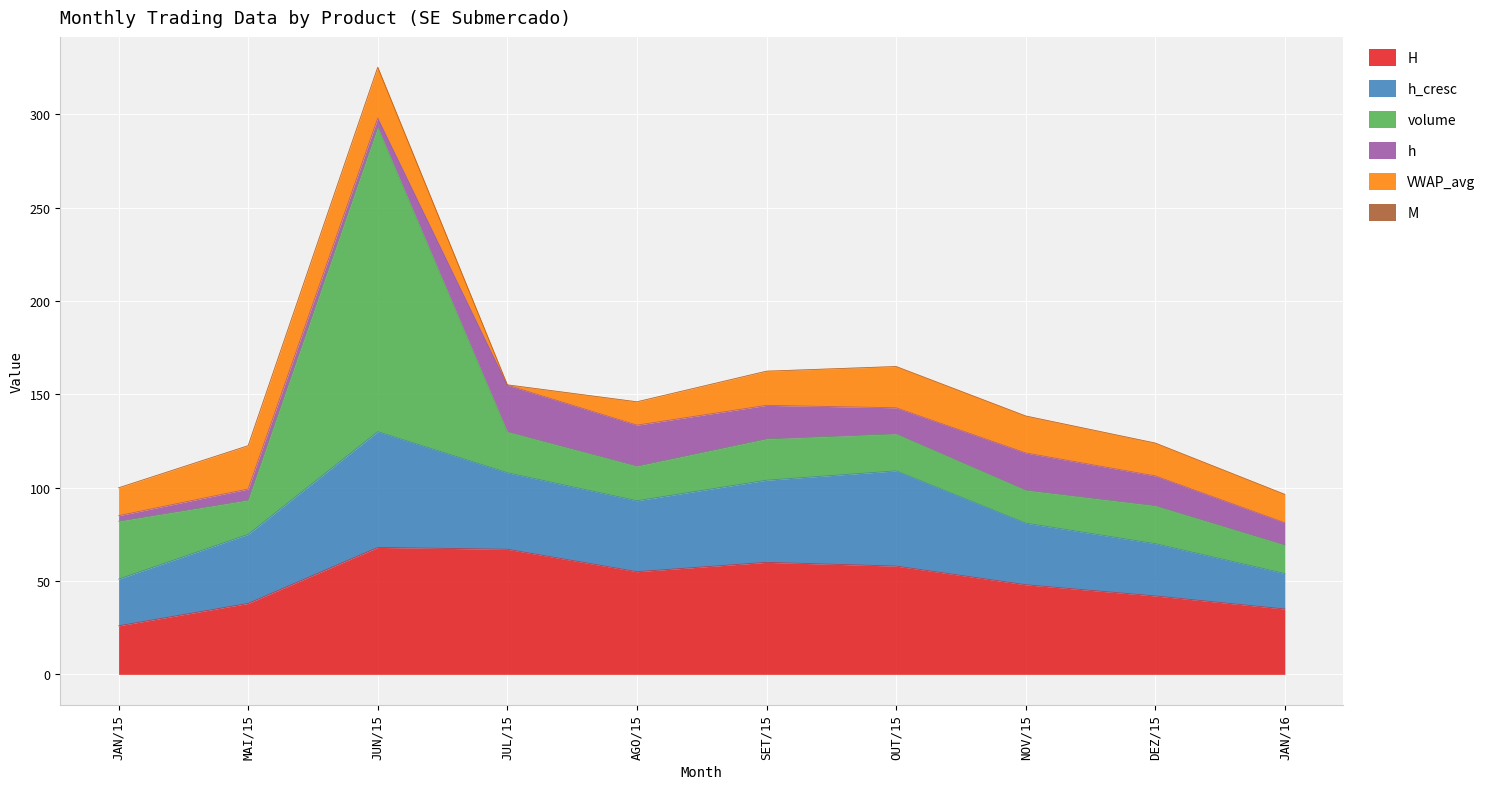

What is the lowest value of the VWAP_avg series?

0.2